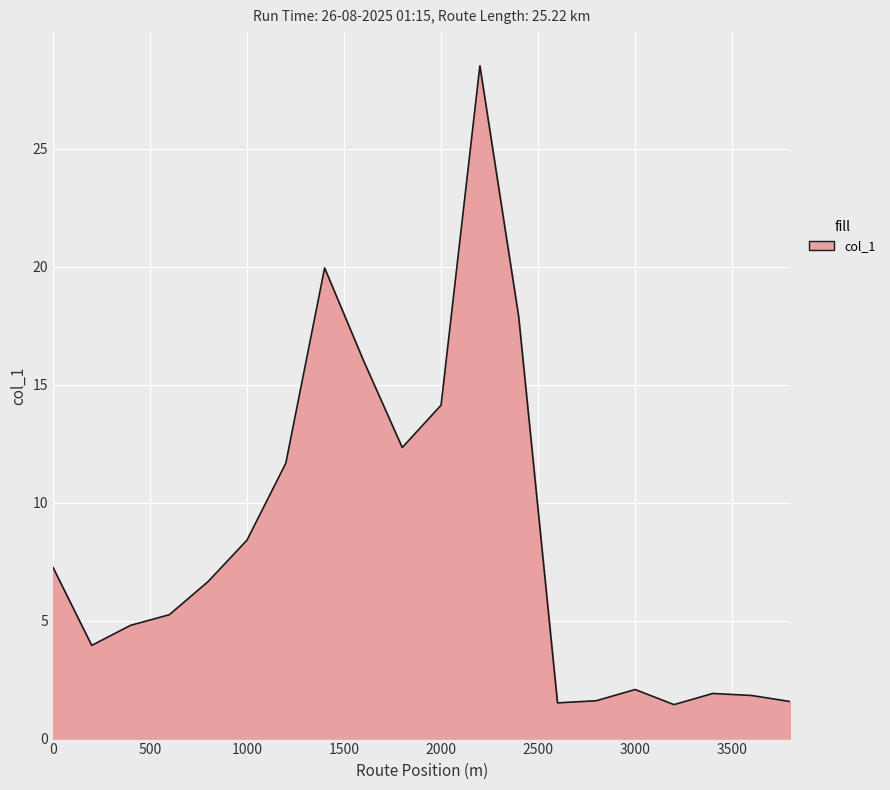

What is the difference between the maximum and minimum values?

27.1